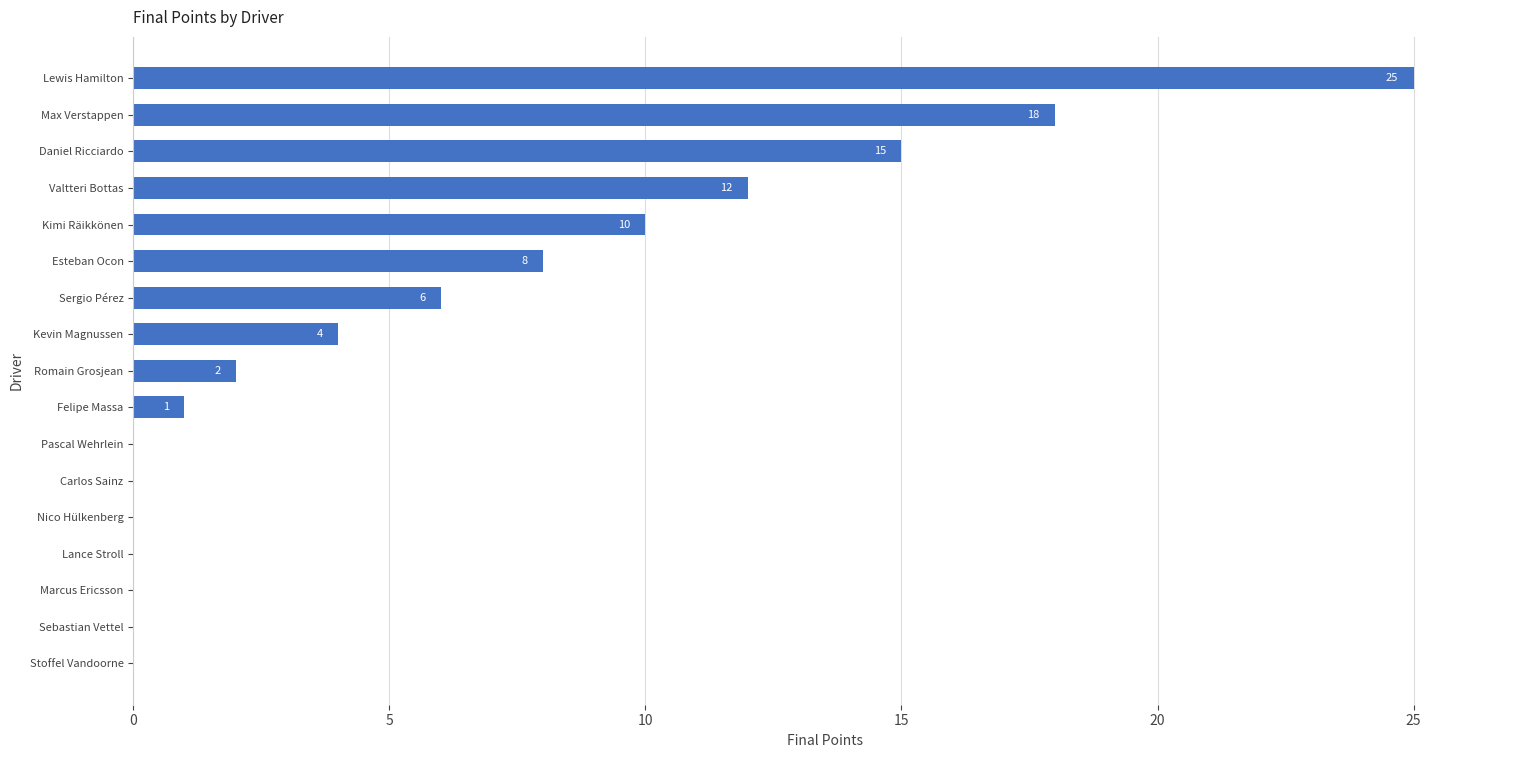

What is the change in value from Esteban Ocon to Lewis Hamilton?

+17